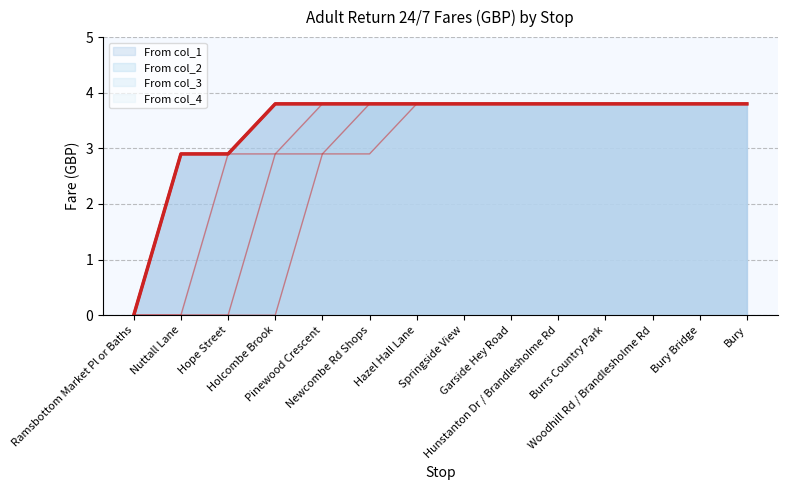

What are all the series names shown in the legend?

From col_1, From col_2, From col_3, From col_4